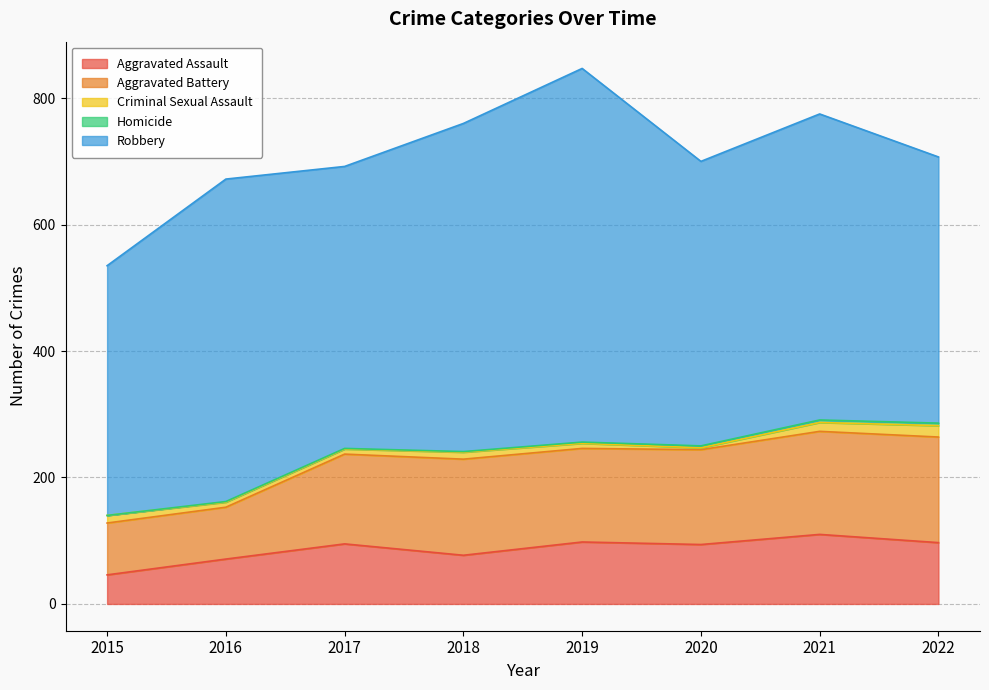

True or false: Homicide and Criminal Sexual Assault intersect in this chart.

False